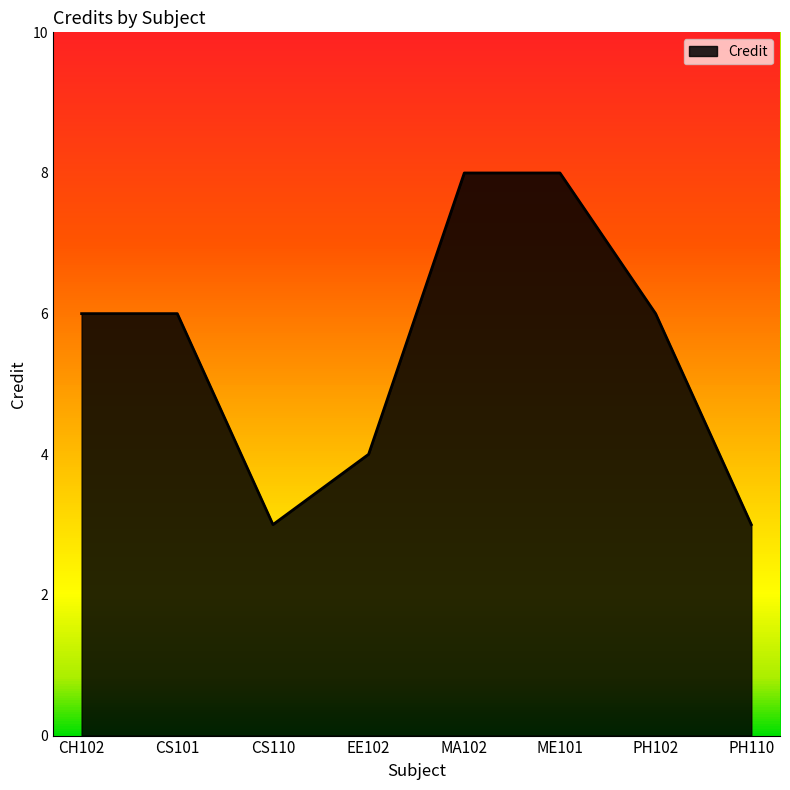

Reading left to right, transcribe all the data shown in this chart.

CH102=6	CS101=6	CS110=3	EE102=4	MA102=8	ME101=8	PH102=6	PH110=3